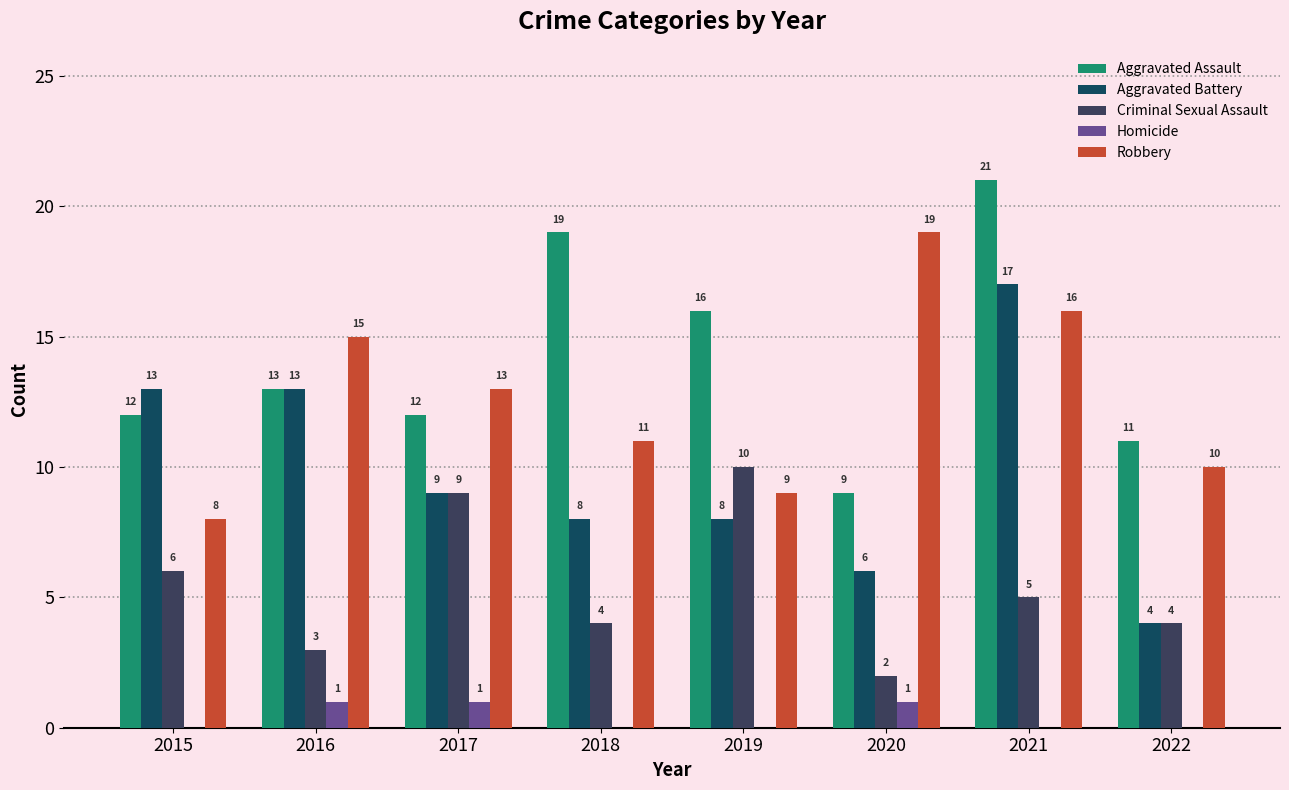

Which series changed the most between 2015 and 2017?

Robbery